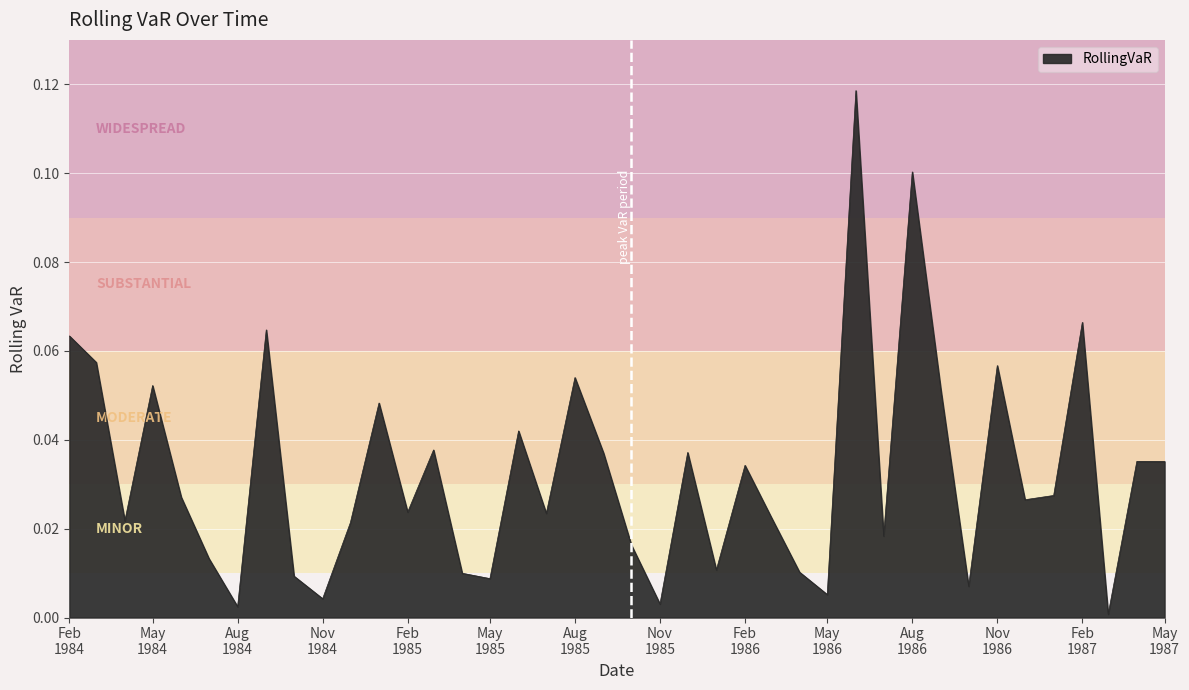

Rank the categories by value from highest to lowest.

1986-06-01, 1986-08-01, 1987-02-01, 1984-09-01, 1984-02-01, 1984-03-01, 1986-11-01, 1985-08-01, 1984-05-01, 1986-09-01, 1985-01-01, 1985-06-01, 1985-03-01, 1985-12-01, 1985-09-01, 1987-04-01, 1987-05-01, 1986-02-01, 1987-01-01, 1984-06-01, 1986-12-01, 1985-02-01, 1985-07-01, 1986-03-01, 1984-04-01, 1984-12-01, 1986-07-01, 1985-10-01, 1984-07-01, 1986-01-01, 1986-04-01, 1985-04-01, 1984-10-01, 1985-05-01, 1986-10-01, 1986-05-01, 1984-11-01, 1985-11-01, 1984-08-01, 1987-03-01